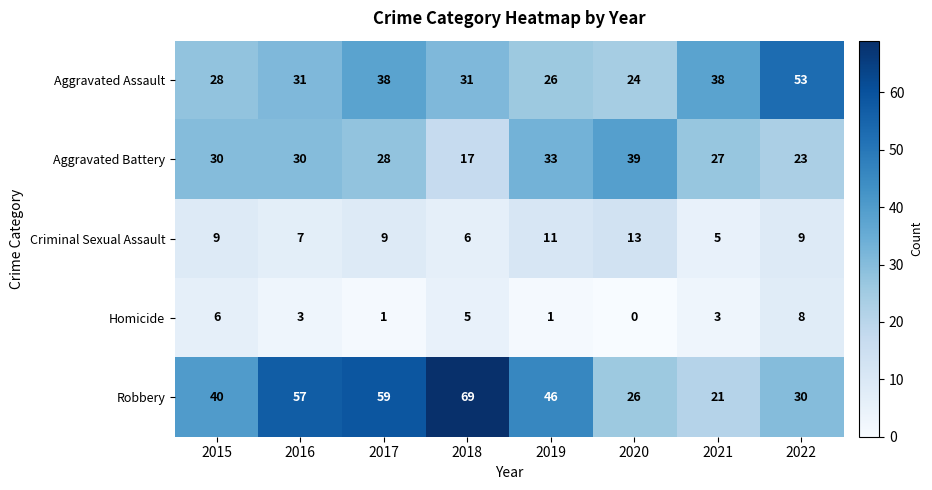

Which label corresponds to the largest value in the chart?

2018